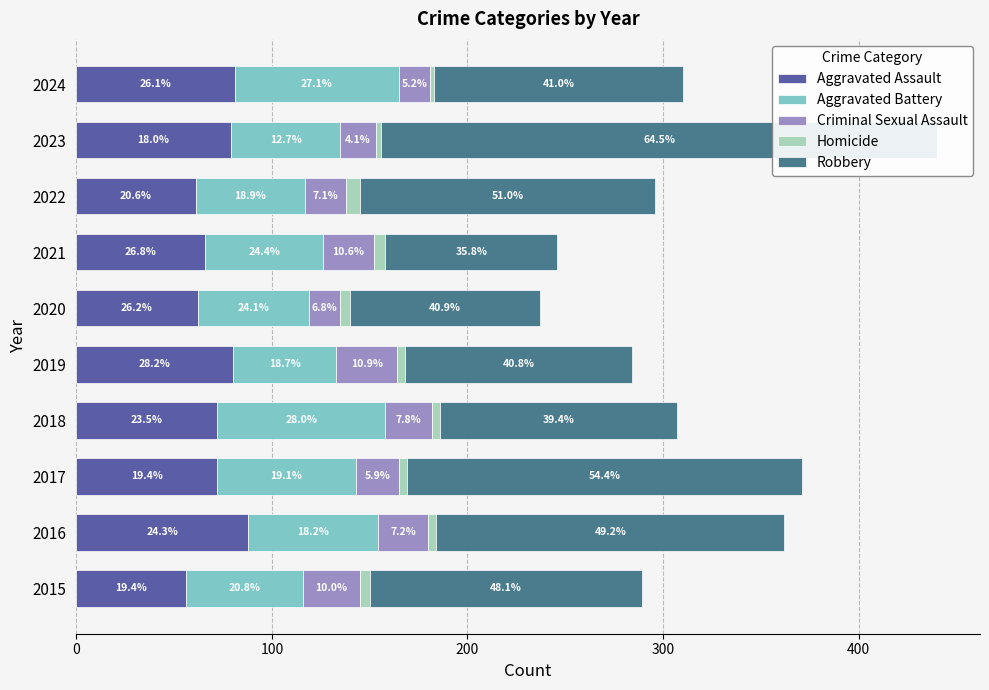

Rank the series by their maximum value, from lowest to highest.

Homicide, Criminal Sexual Assault, Aggravated Battery, Aggravated Assault, Robbery